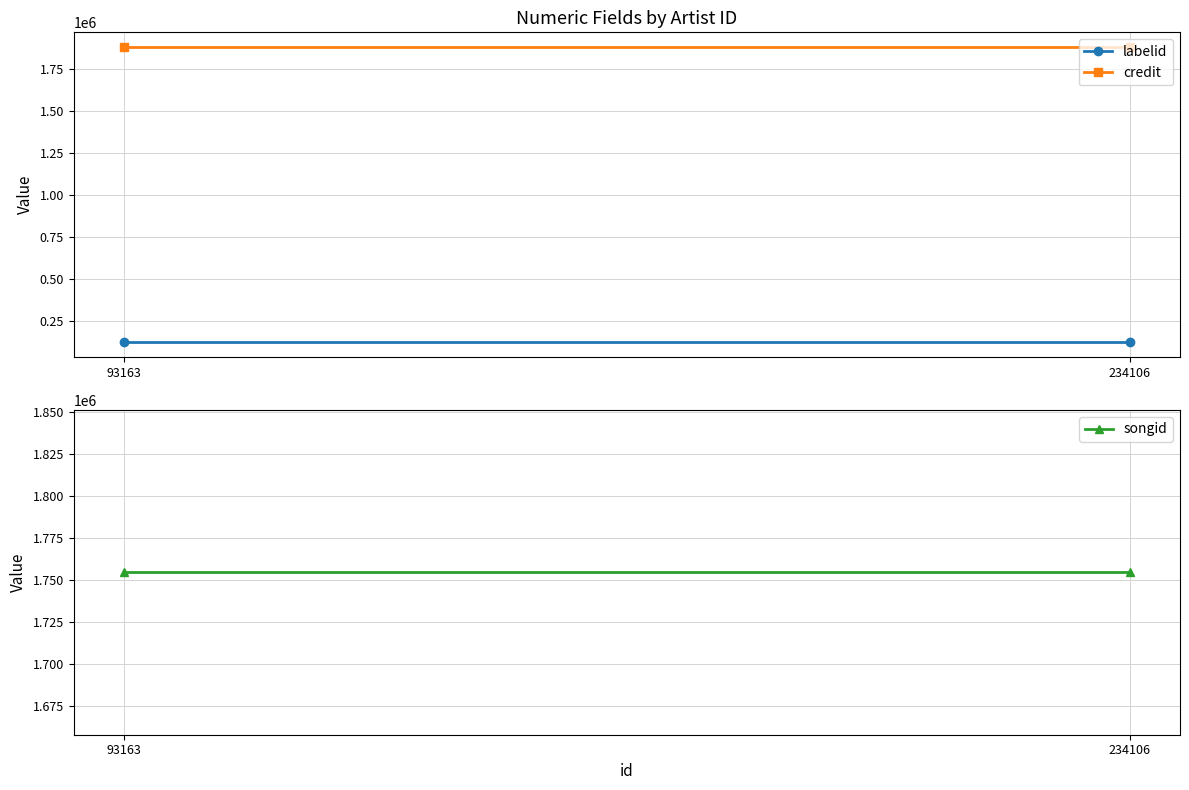

What is the minimum value shown in the chart?

123105